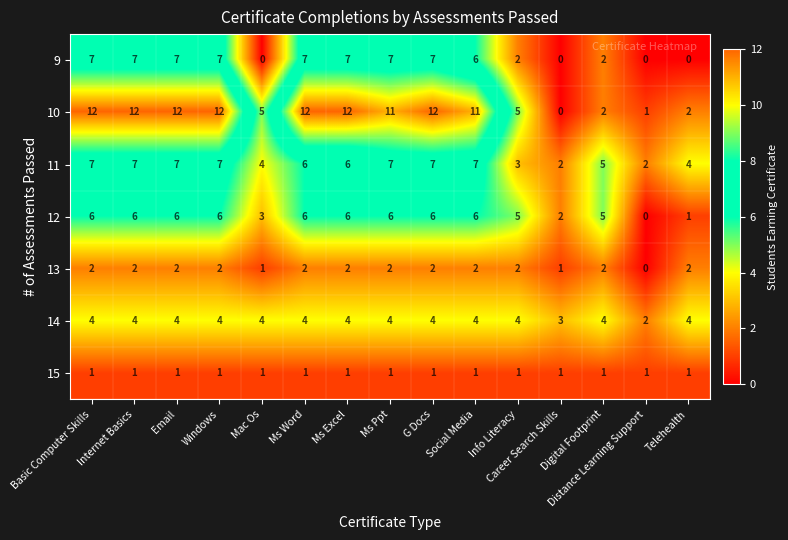

What is the maximum value for 14?

4